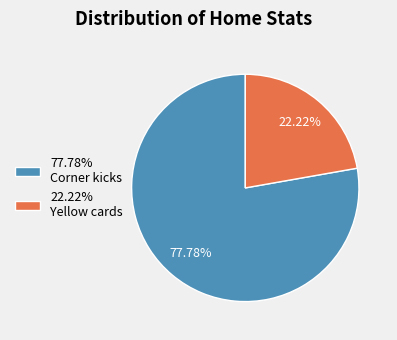

To the nearest percent, what is the average slice percentage?

50%